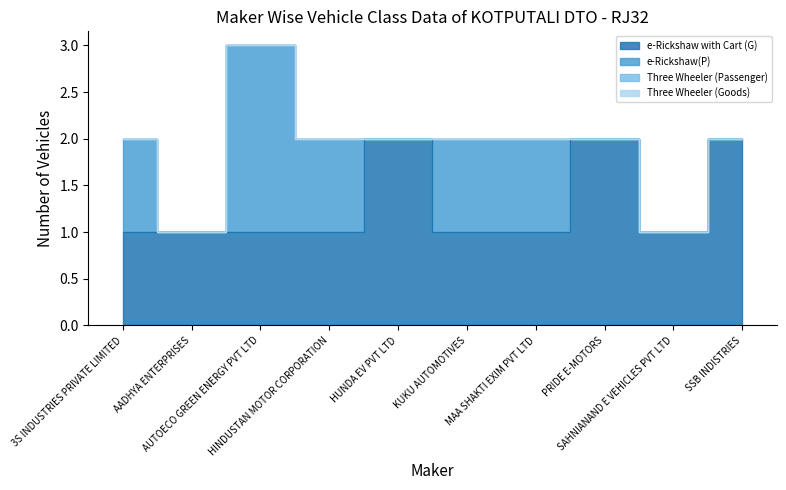

Where do e-Rickshaw with Cart (G) and e-Rickshaw(P) first cross each other?

AADHYA ENTERPRISES and AUTOECO GREEN ENERGY PVT LTD